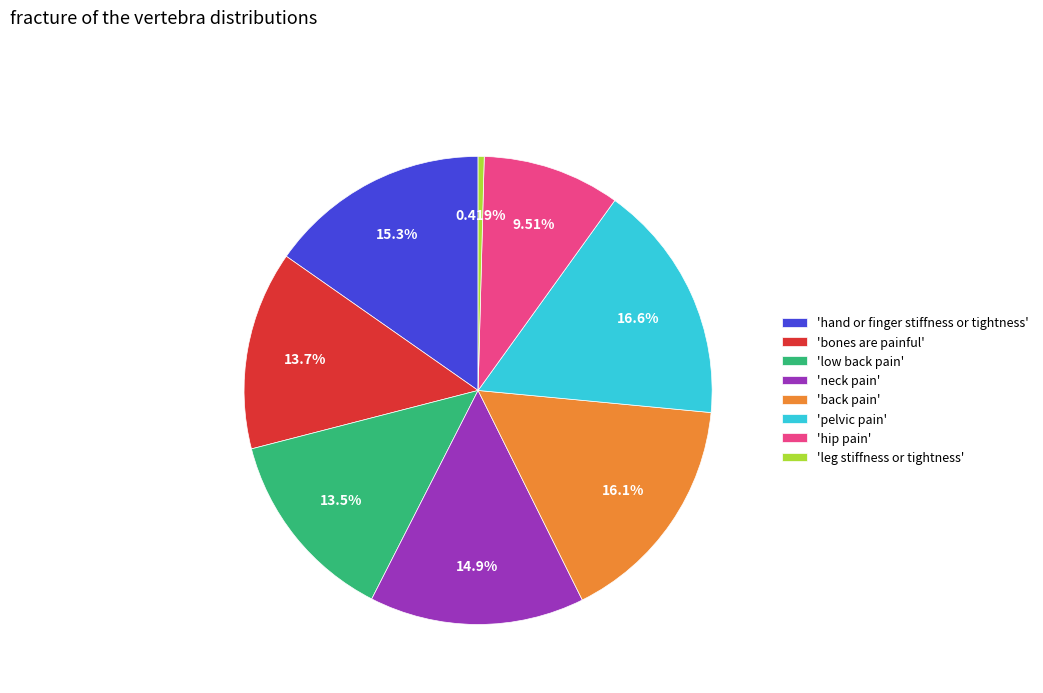

Does 'neck pain' account for over 50% of the chart?

No